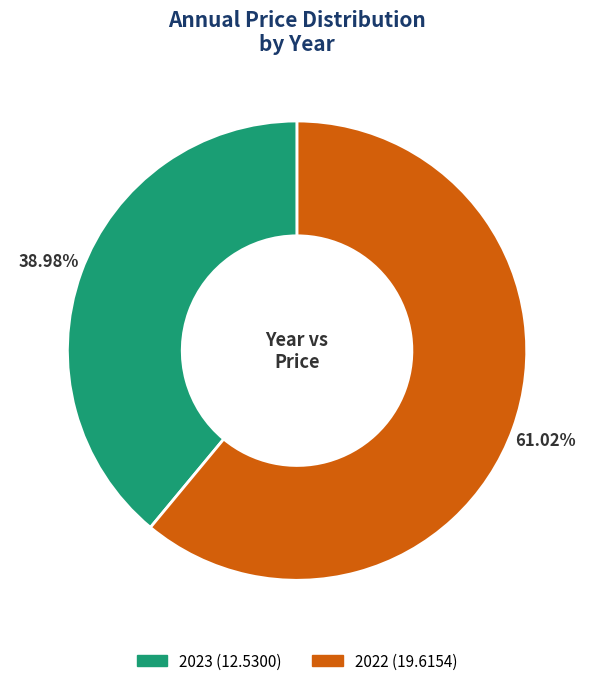

To the nearest percent, what portion does 2022 represent?

61%